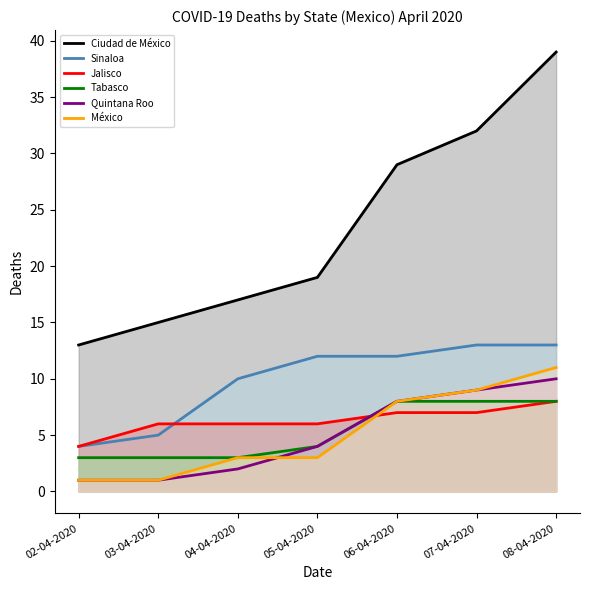

True or false: Ciudad de México and Sinaloa cross at least once.

False